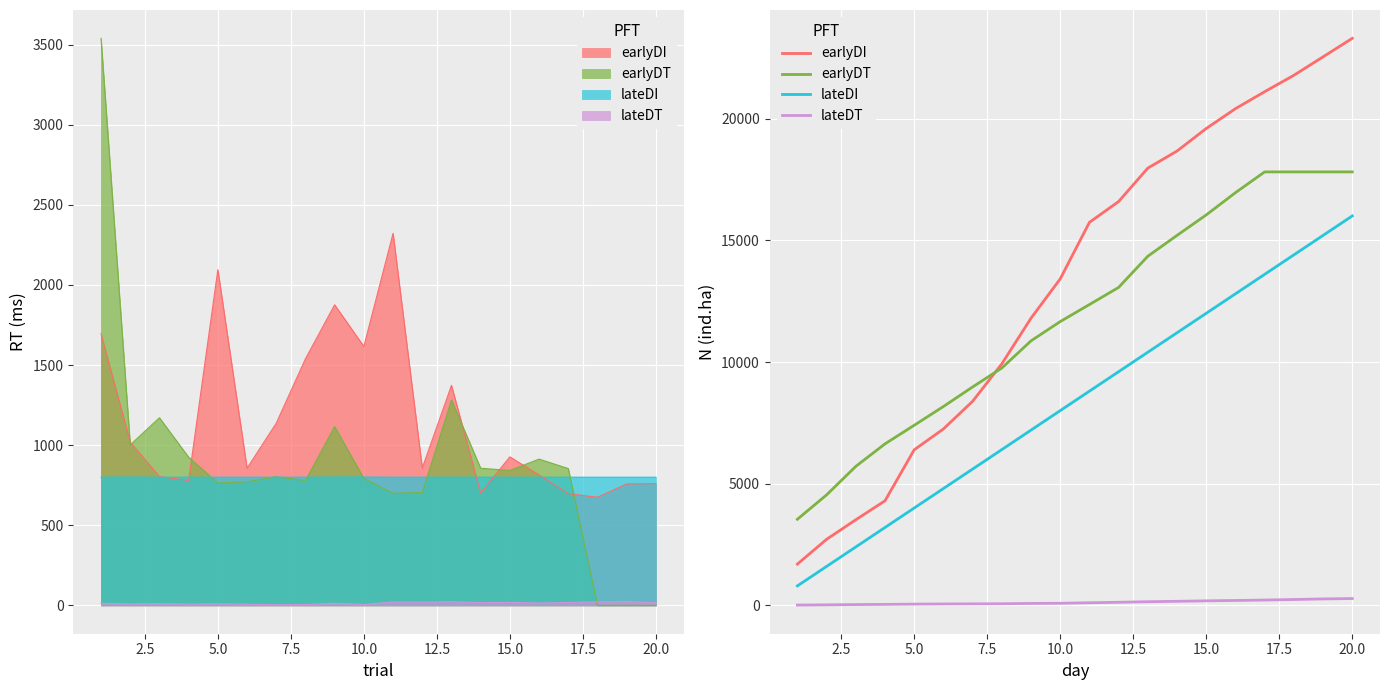

True or false: earlyDT and lateDI intersect in this chart.

False